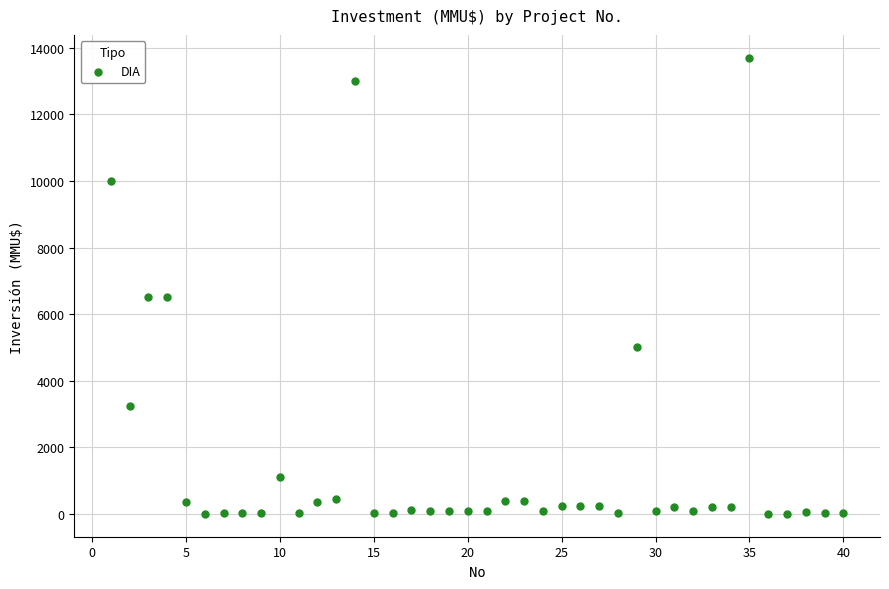

What is the range of Y values (max minus min)?

13700